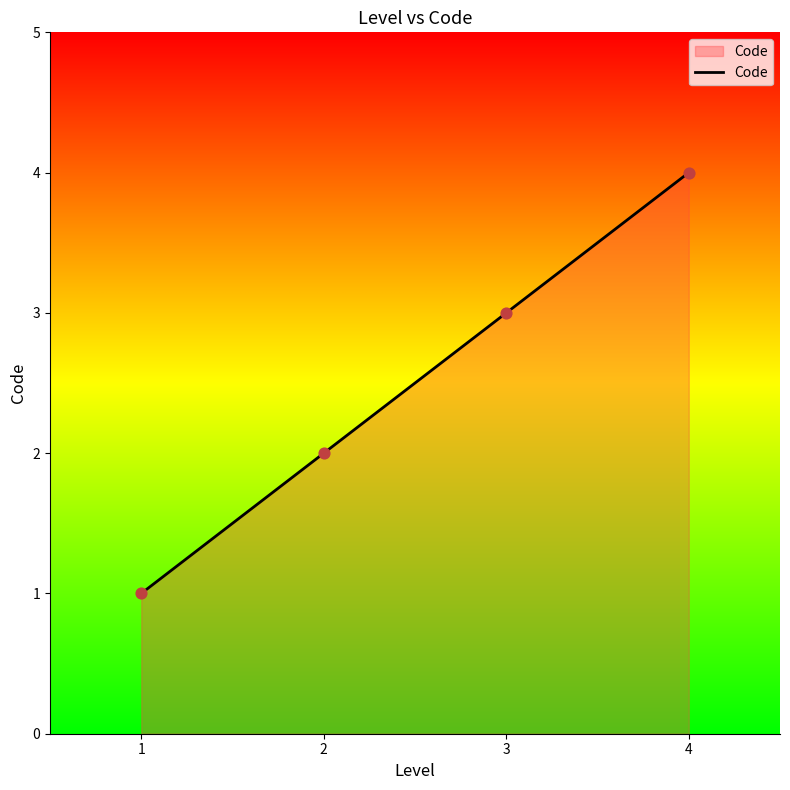

Which has a higher value, 4 or 1?

4